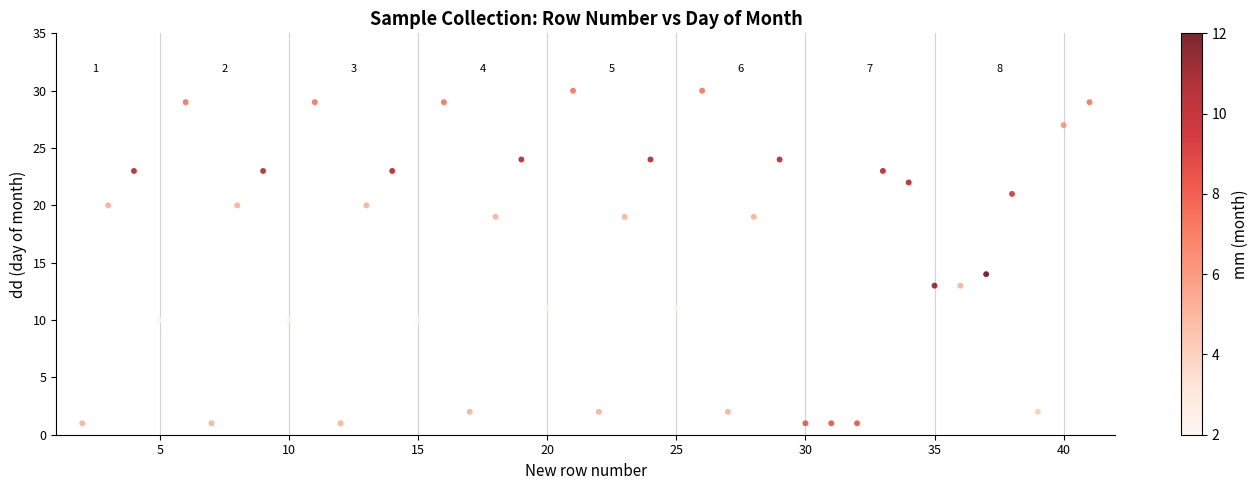

What is the range of X values (max minus min)?

39